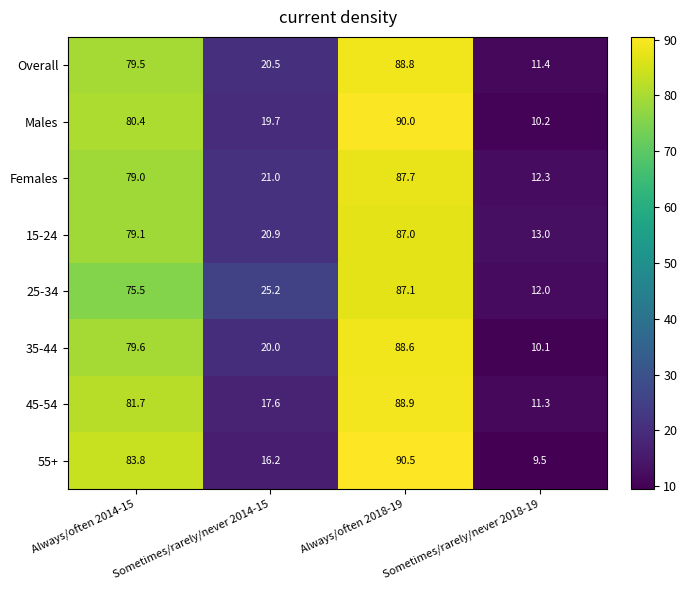

What is the greatest value displayed?

90.5